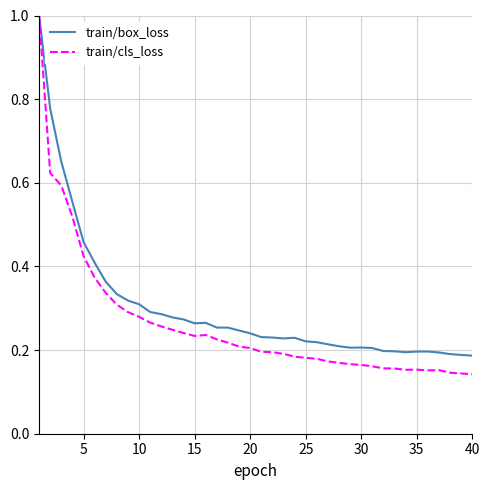

Does the chart have visible grid lines?

Yes